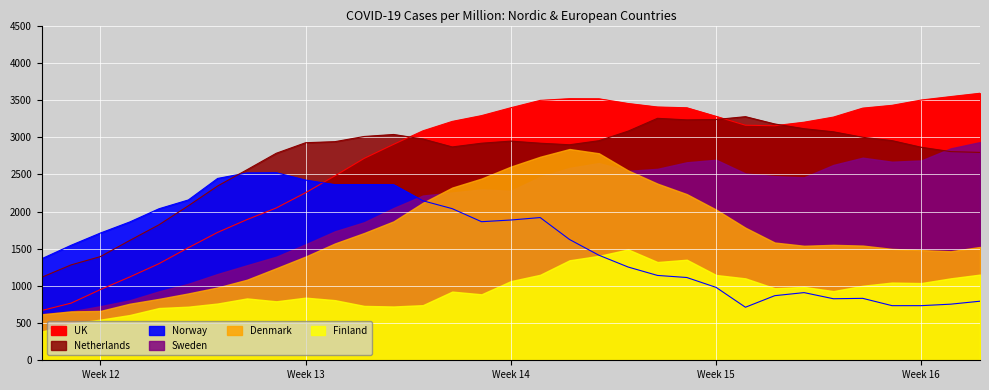

What is the label of the 4th point from the left?

Week 15